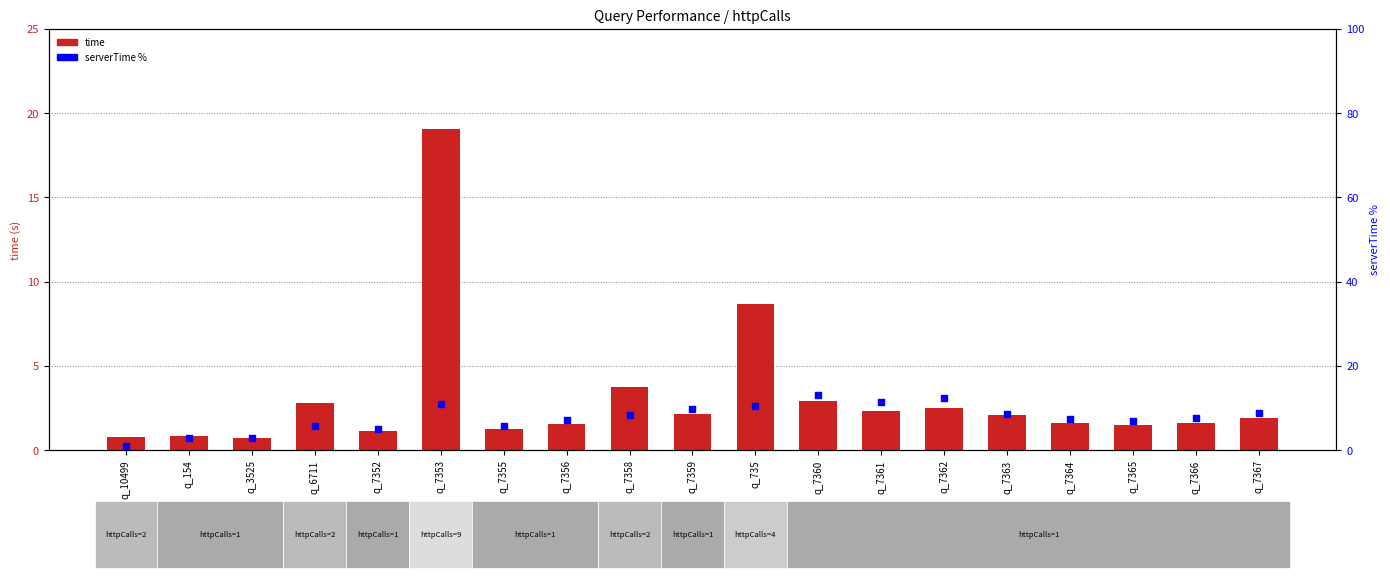

Which series has the largest Y range (max minus min)?

time